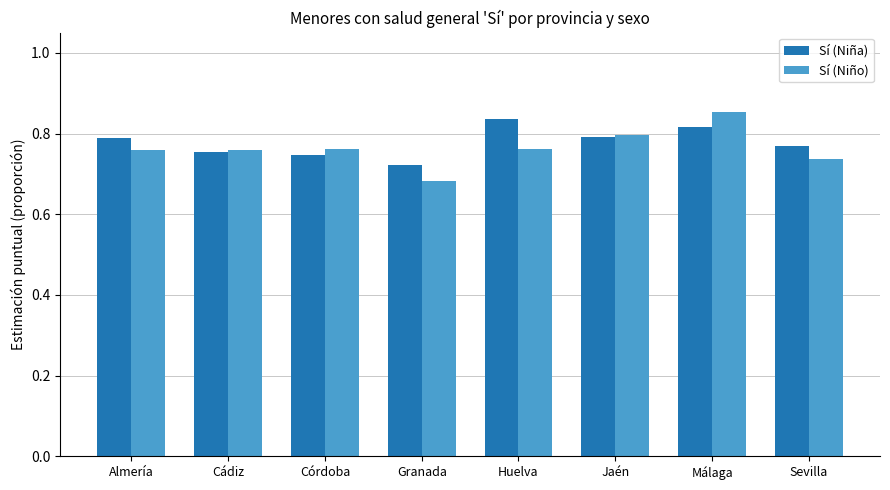

At how many categories does at least one series exceed 0?

8